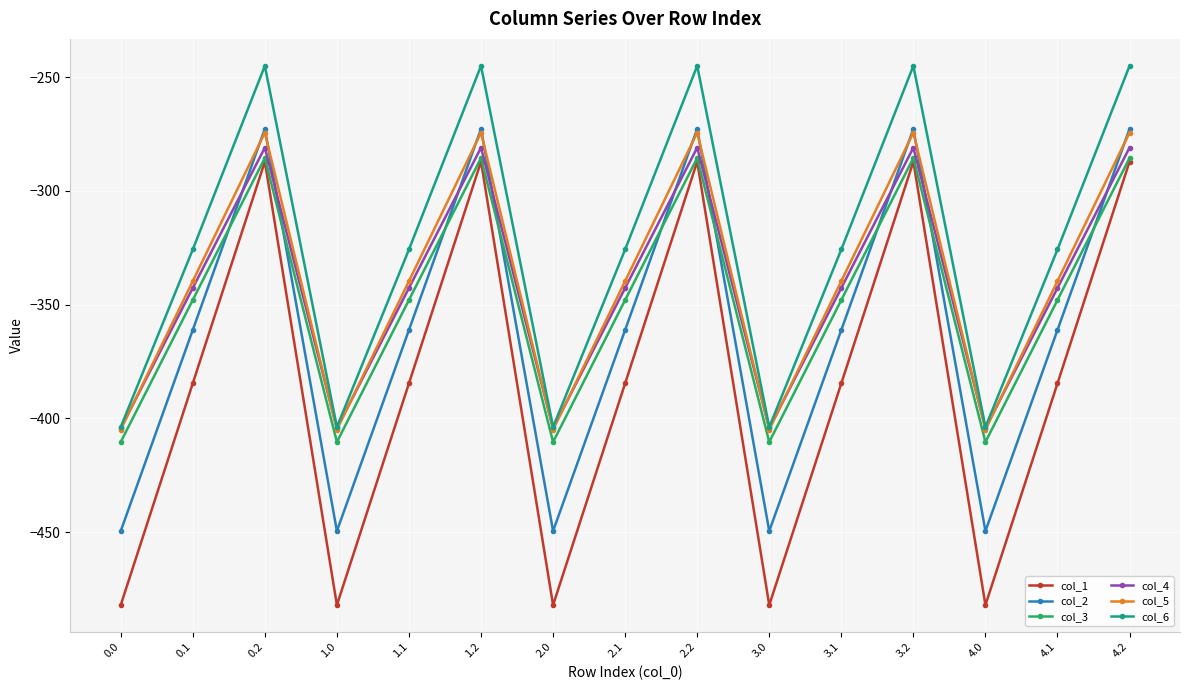

What is the average value of the col_4 series?

-342.7